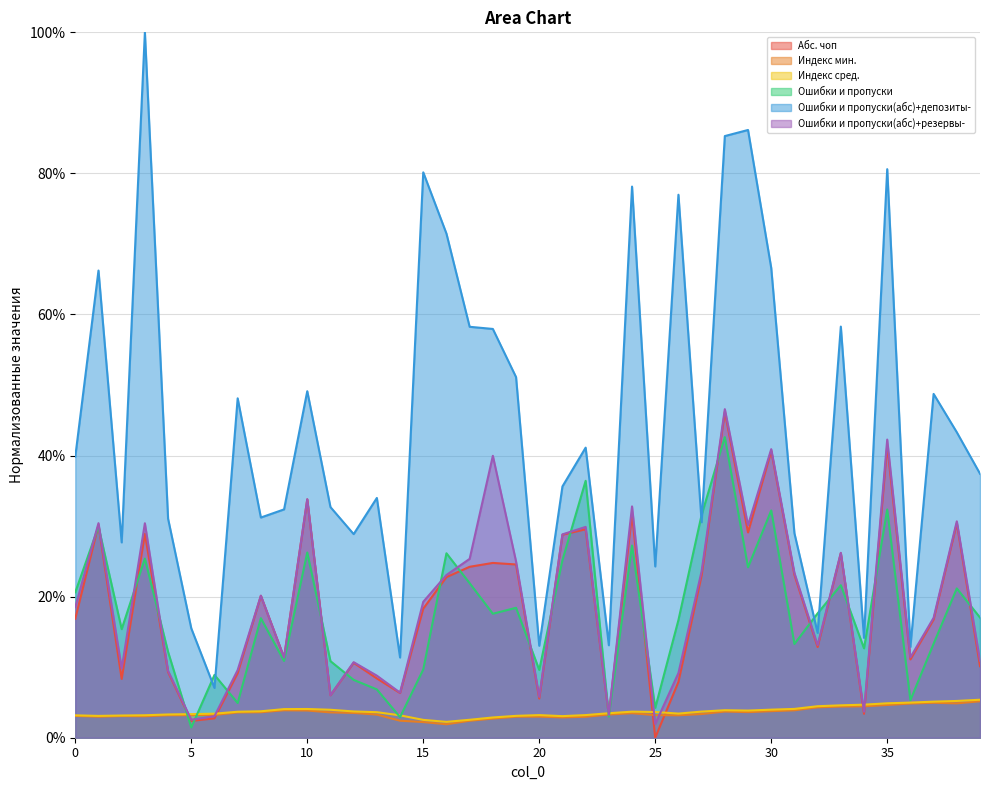

How many interior local peaks does the Индекс сред. series have?

4